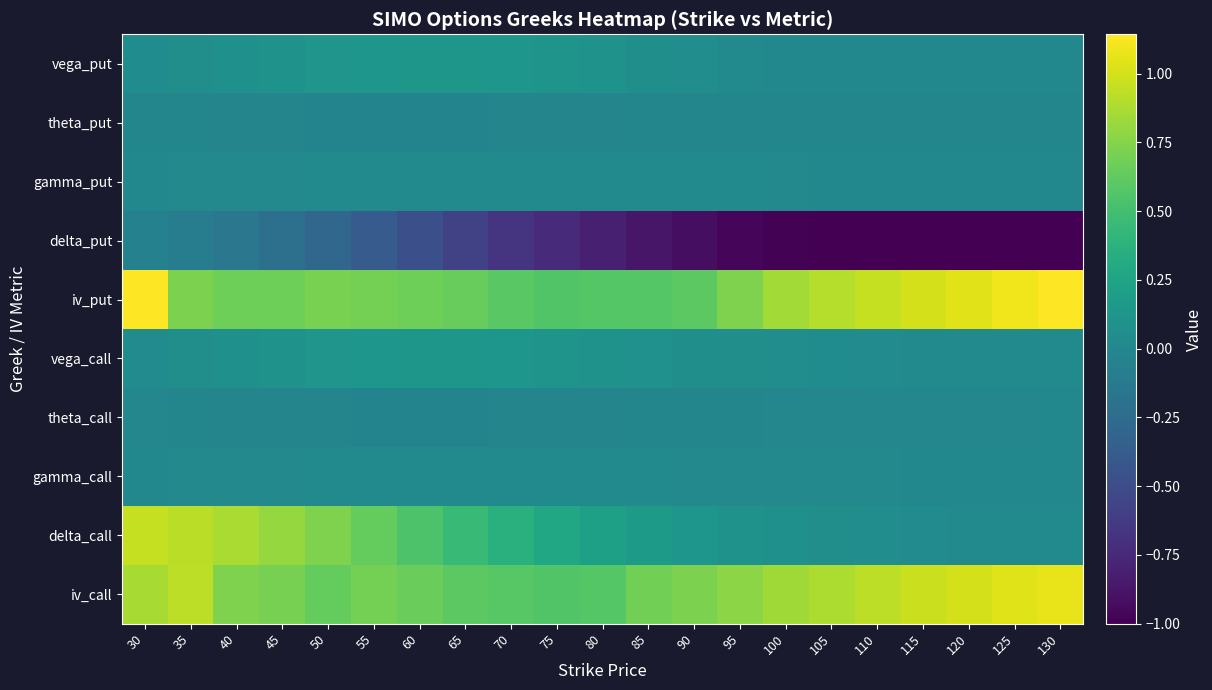

At how many categories does at least one series exceed 0?

21